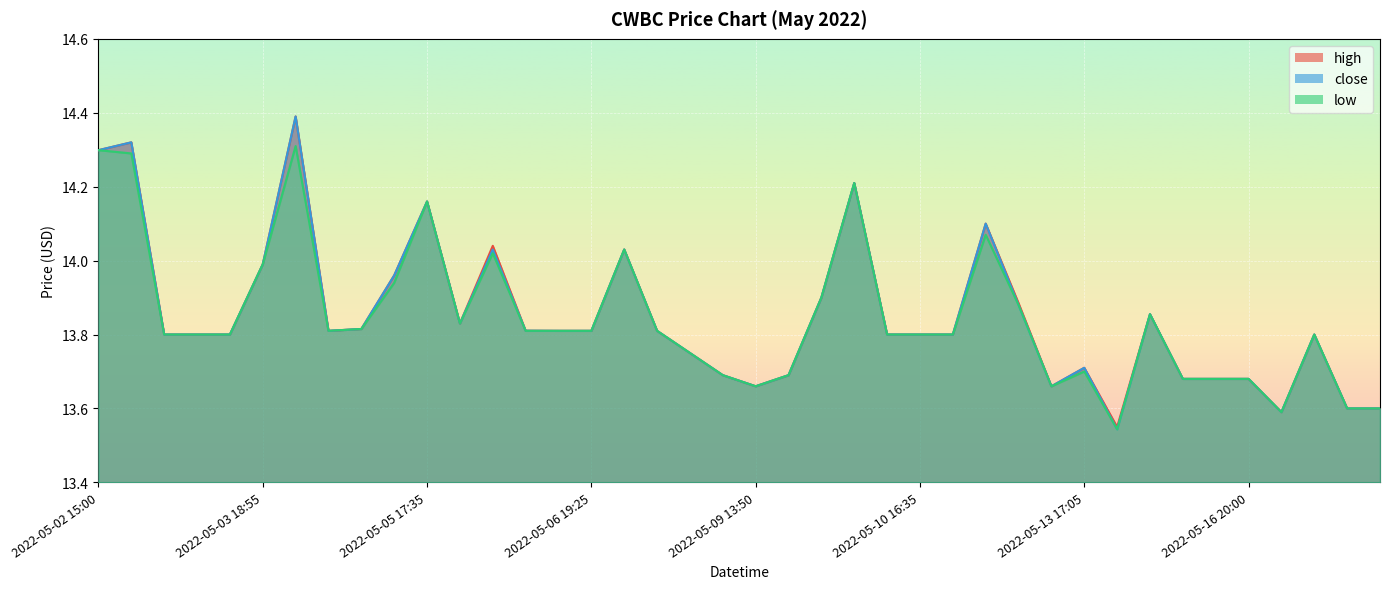

Read the high value at 2022-05-04 14:50.

13.8